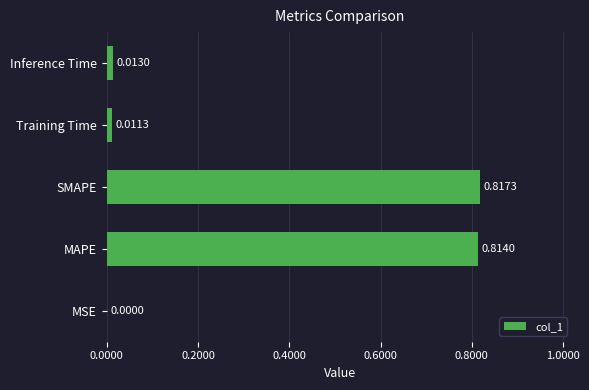

At which label is the value closest to 0?

MSE